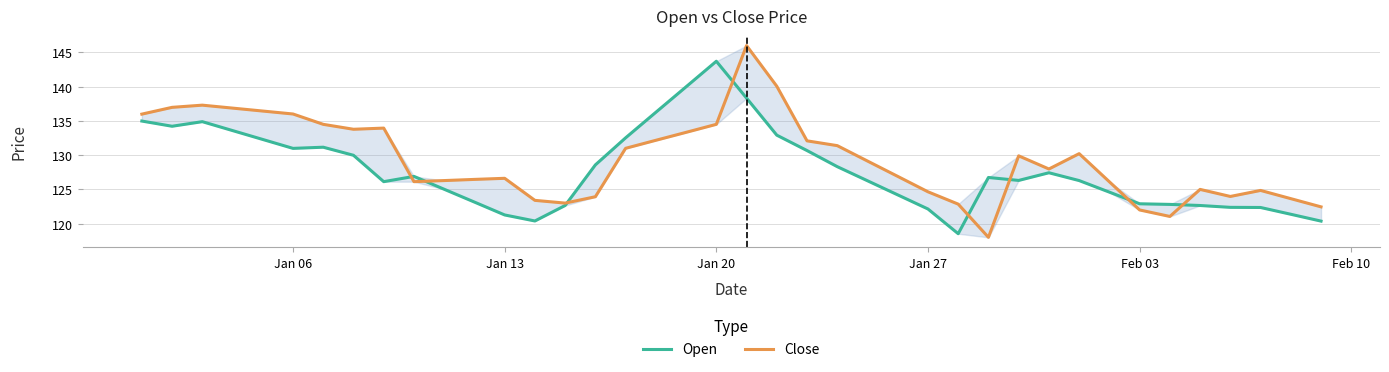

What is the highest value of the Close series?

146.0